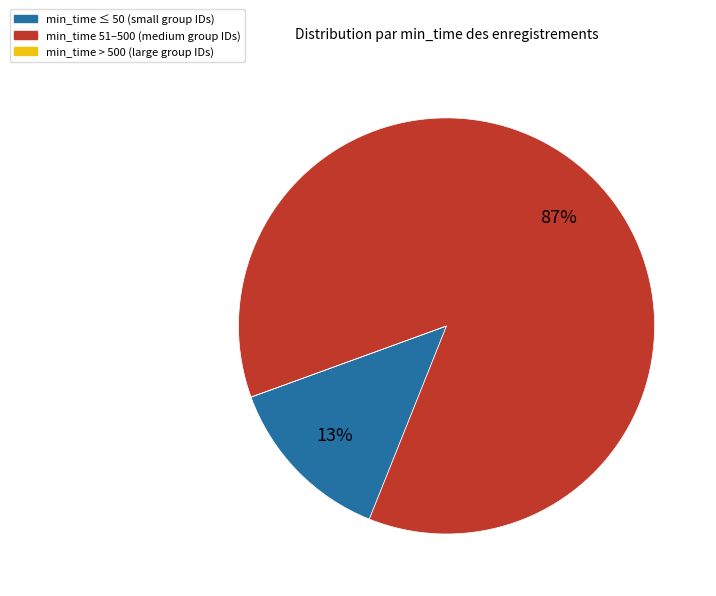

To the nearest percent, what is the average slice percentage?

33%